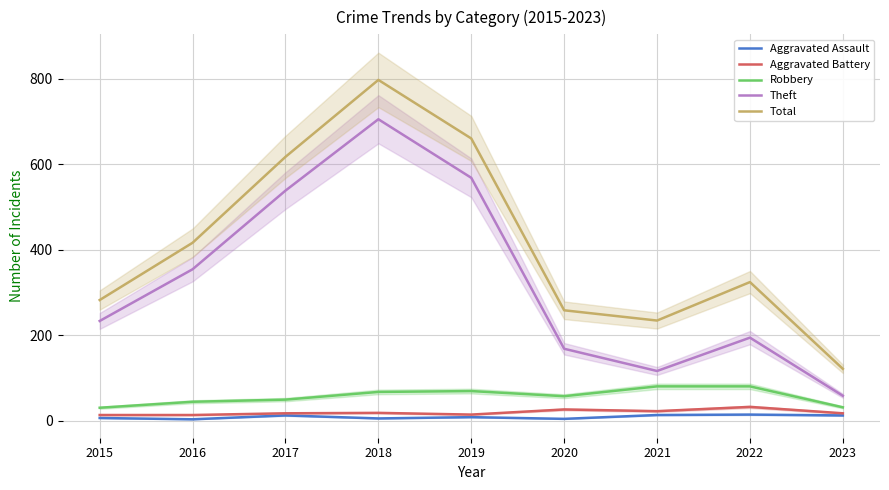

Reading left to right, list all the values displayed in this chart.

Aggravated Assault: 6	3	12	5	8	4	13	14	12
Aggravated Battery: 13	13	17	18	14	26	22	32	17
Robbery: 30	44	49	67	69	57	80	80	31
Theft: 233	354	538	705	568	168	116	194	58
Total: 282	416	617	797	660	258	234	324	121